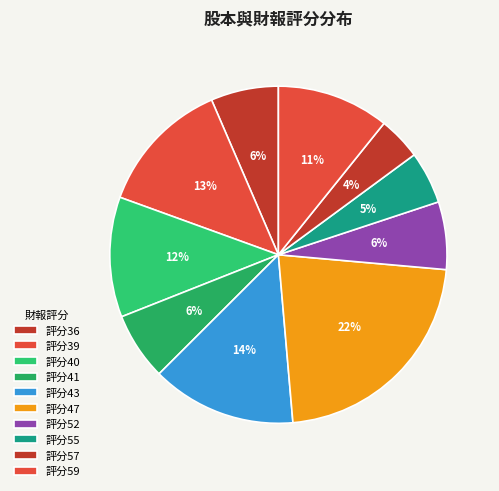

How many segments does this pie chart have?

10